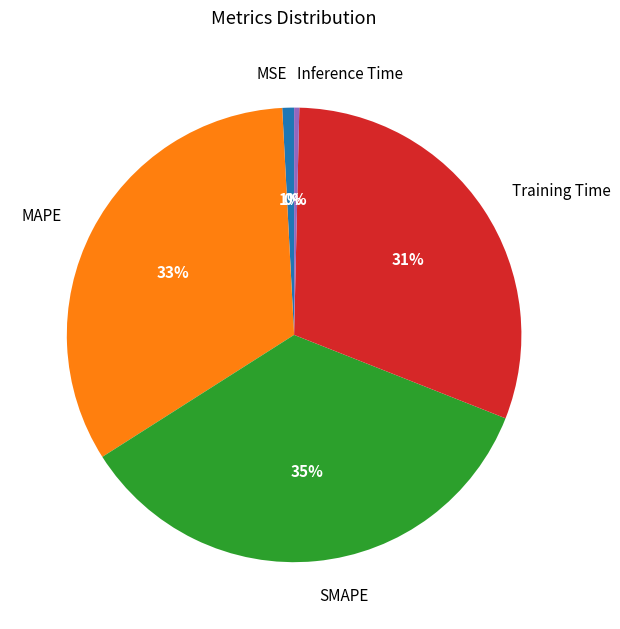

Is the sum of Inference Time and MSE greater than half?

No